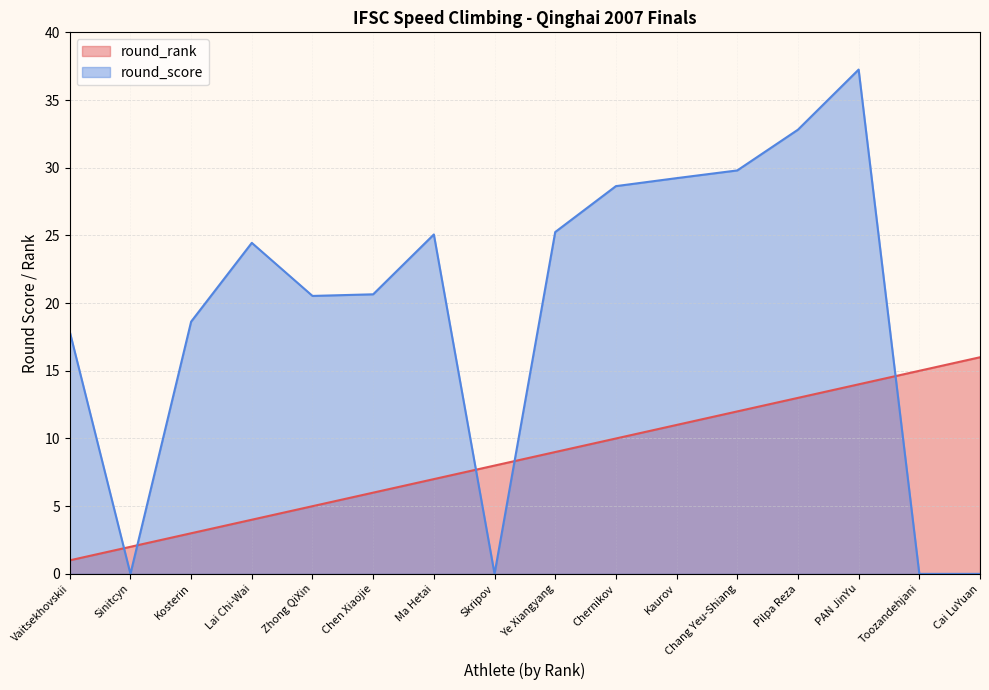

Does the chart display data point markers on the line(s)?

No